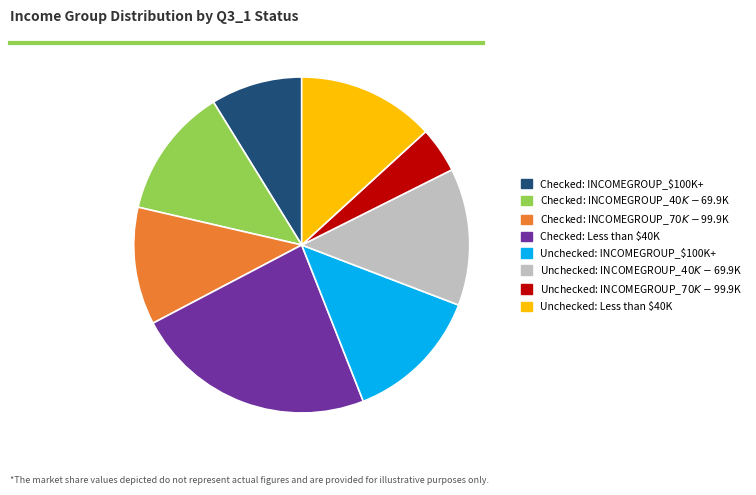

Which slice is the smallest?

Unchecked: INCOMEGROUP_$70K - $99.9K